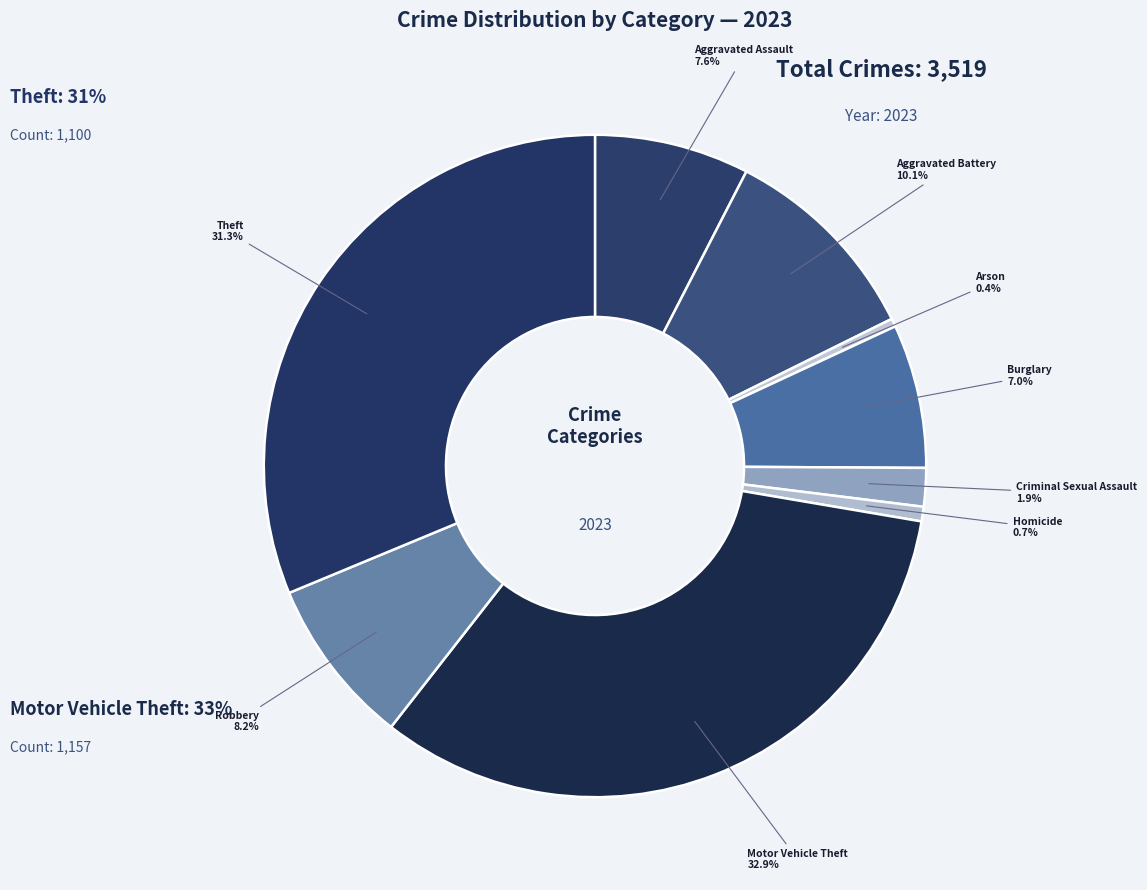

Is there a majority slice in this chart?

No